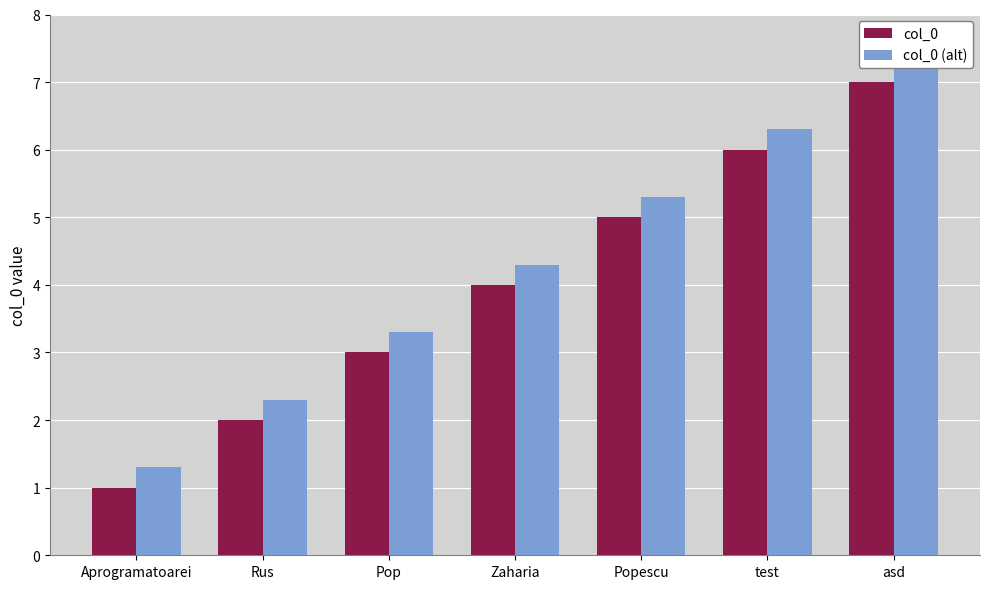

Which category has the lowest value in the col_0 (alt) series?

Aprogramatoarei